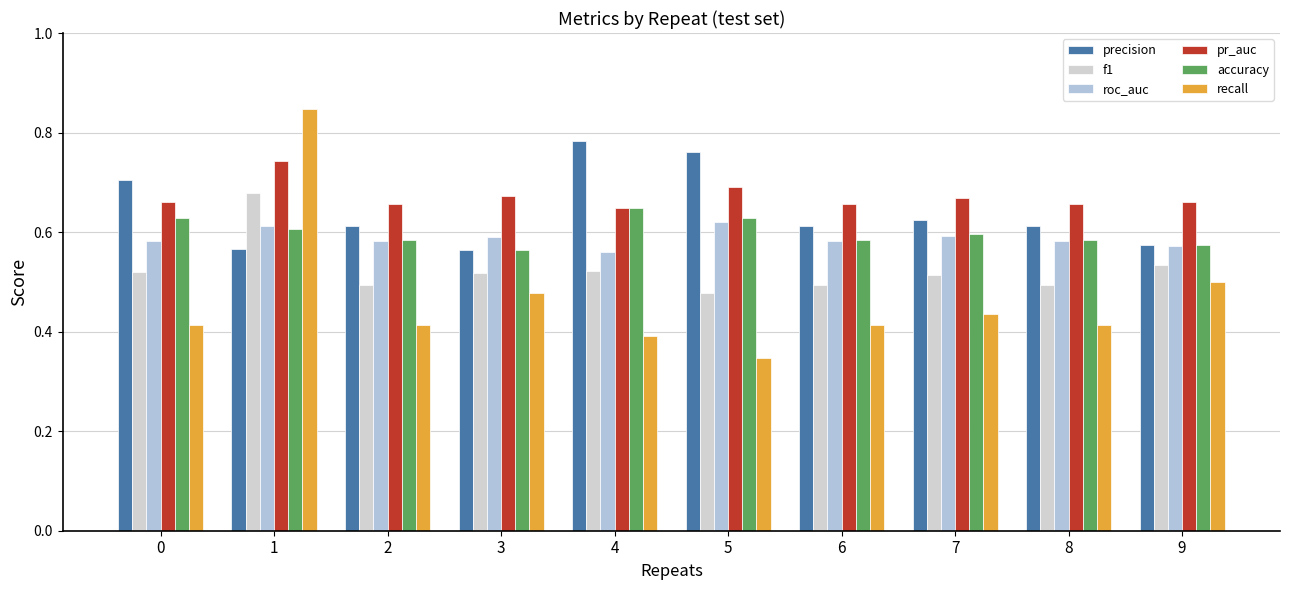

Which series has the widest spread of values?

recall